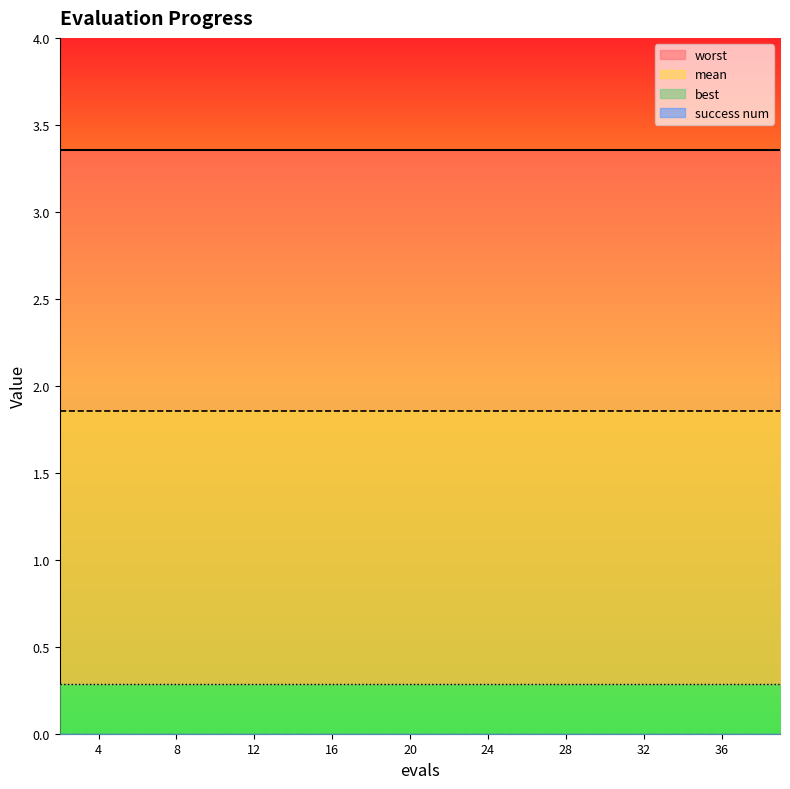

What is the value of the mean point at the 17th from the left?

1.9